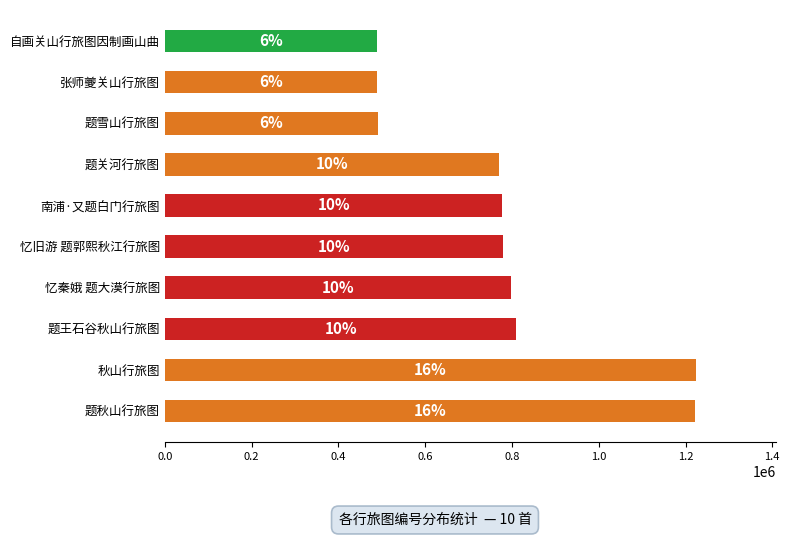

How many bars are there in total?

10